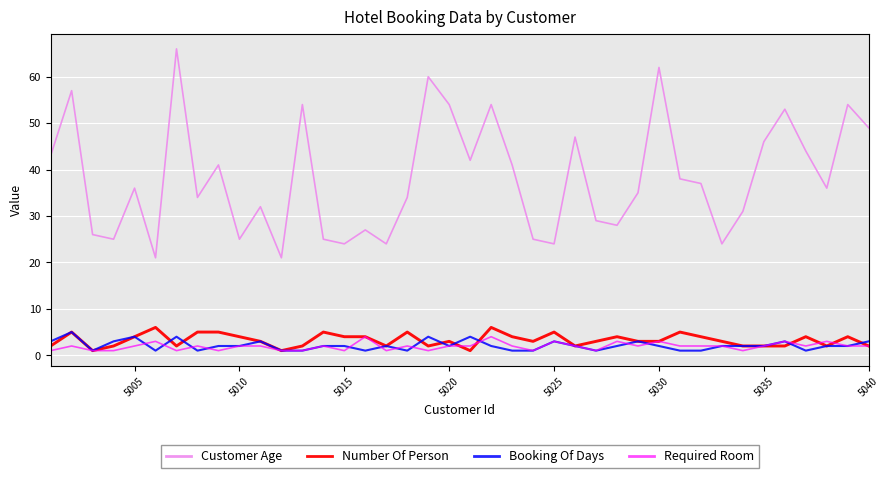

What is the smallest value displayed?

1